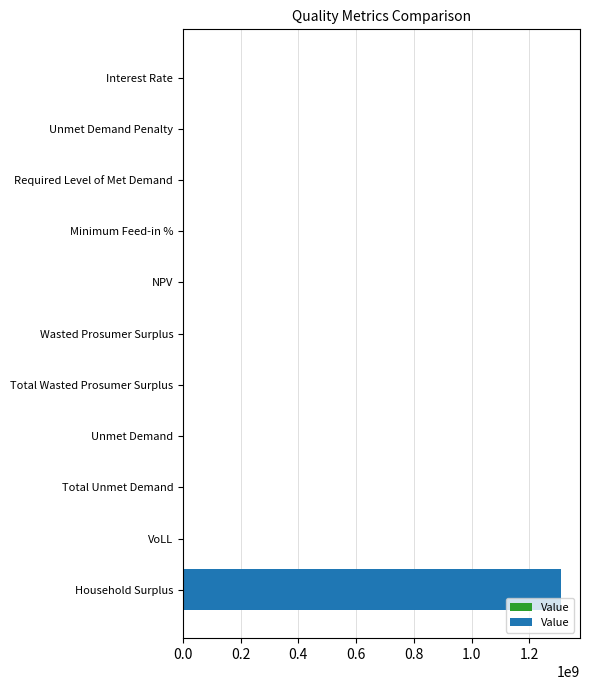

What is the sum of all values?

1312507836.3